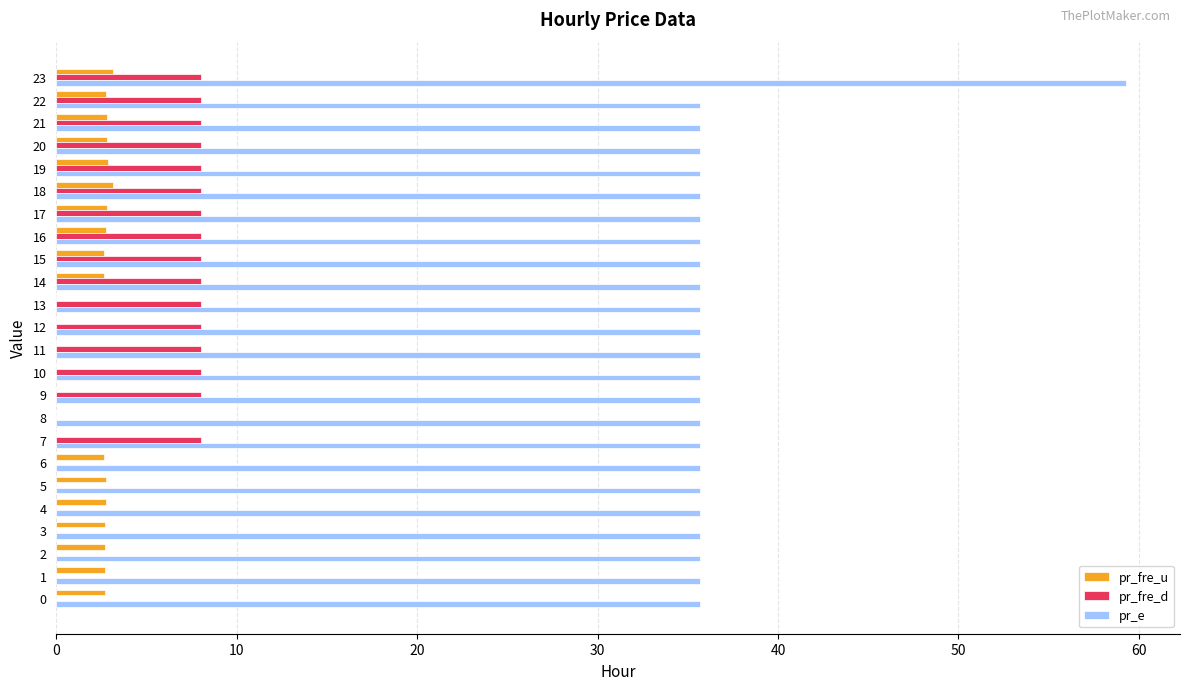

Is it true that pr_e equals 35.7 at 22?

True